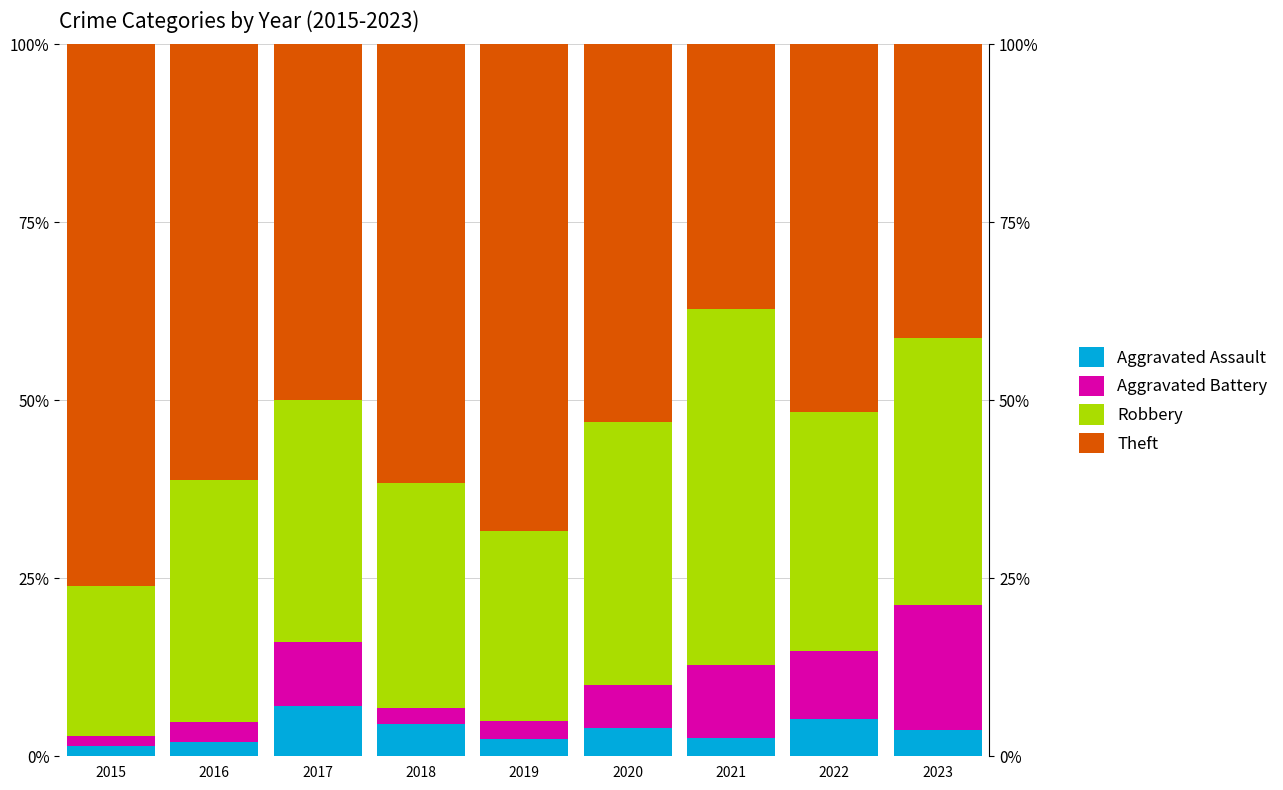

What is the difference between the maximum and minimum values in the Robbery series?

28.9